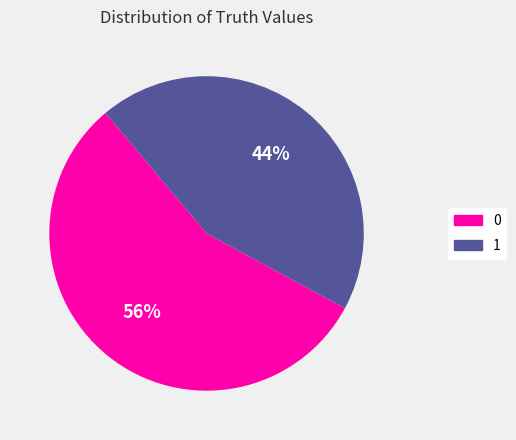

What is the ratio of the value at 0 to the value at 1?

1.3